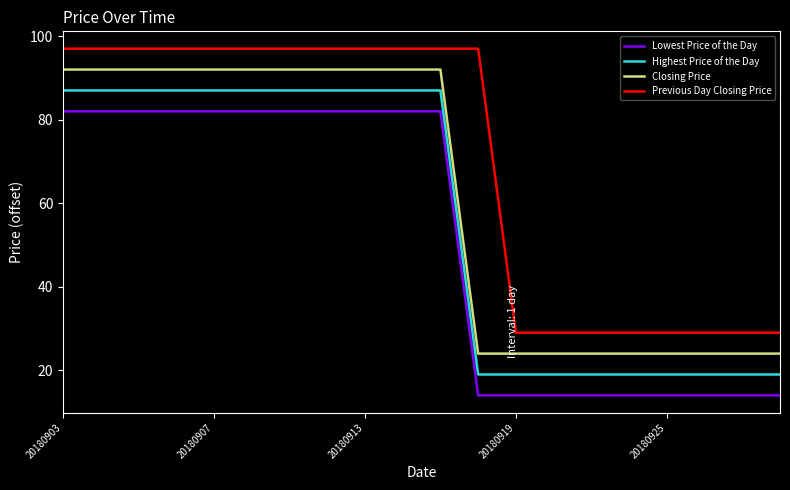

What is the average value of the Closing Price series?

61